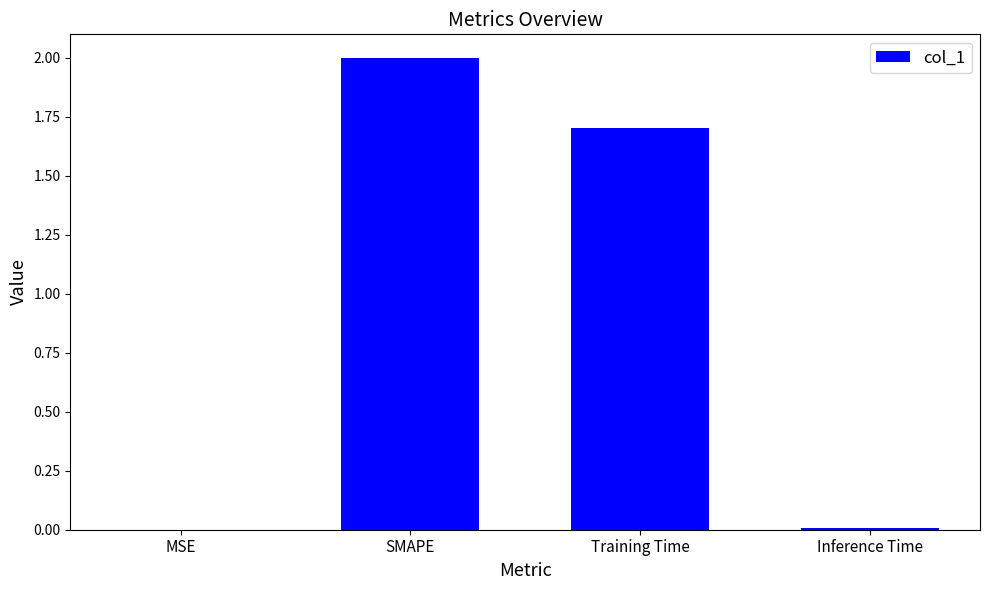

What is the sum of the values at MSE and Training Time?

1.7